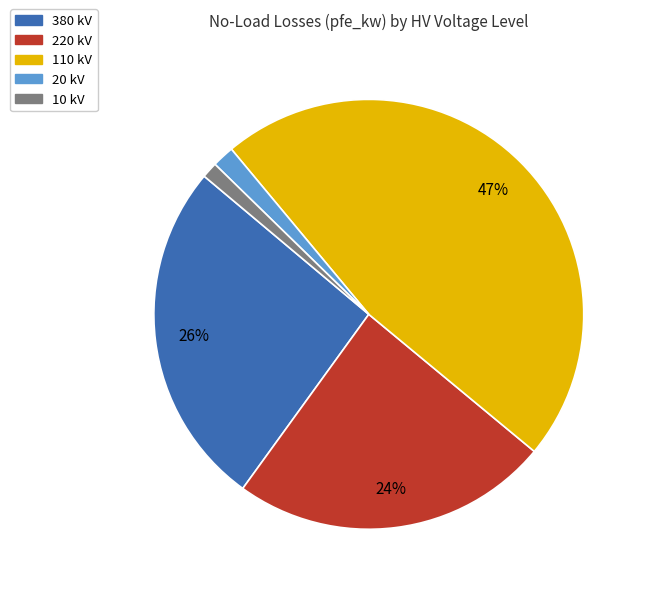

To the nearest percent, what is the difference between the largest and smallest slice percentages?

46%